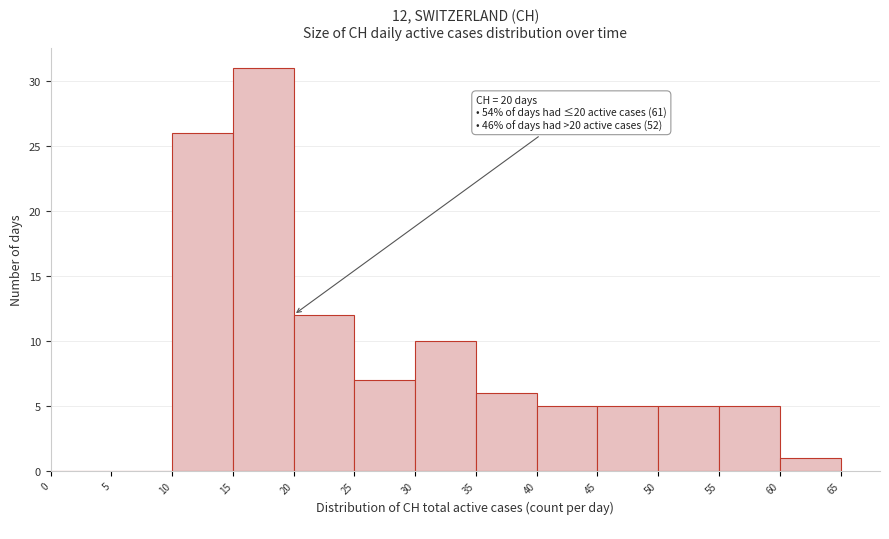

Over which range of the x-axis is the bar tallest?

15 to 20